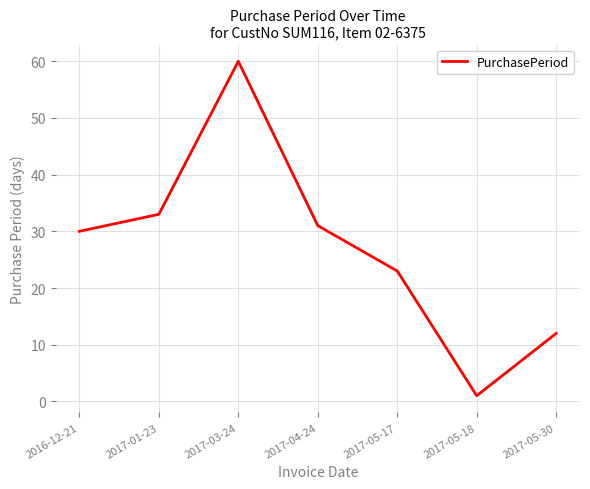

How many lines are shown in the chart?

1